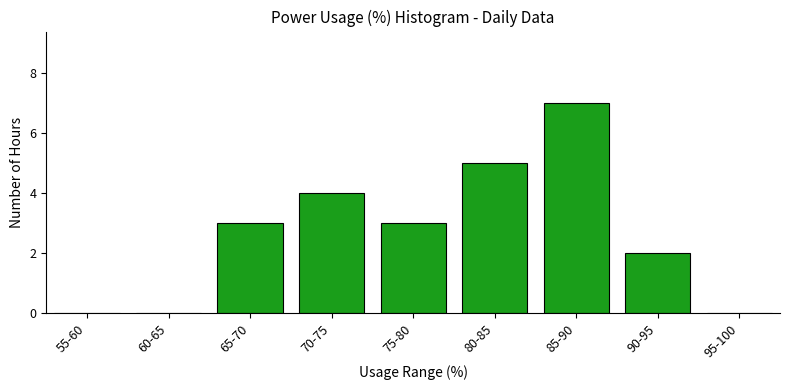

Reading left to right, list all the values displayed in this chart.

55-60=0	60-65=0	65-70=3	70-75=4	75-80=3	80-85=5	85-90=7	90-95=2	95-100=0